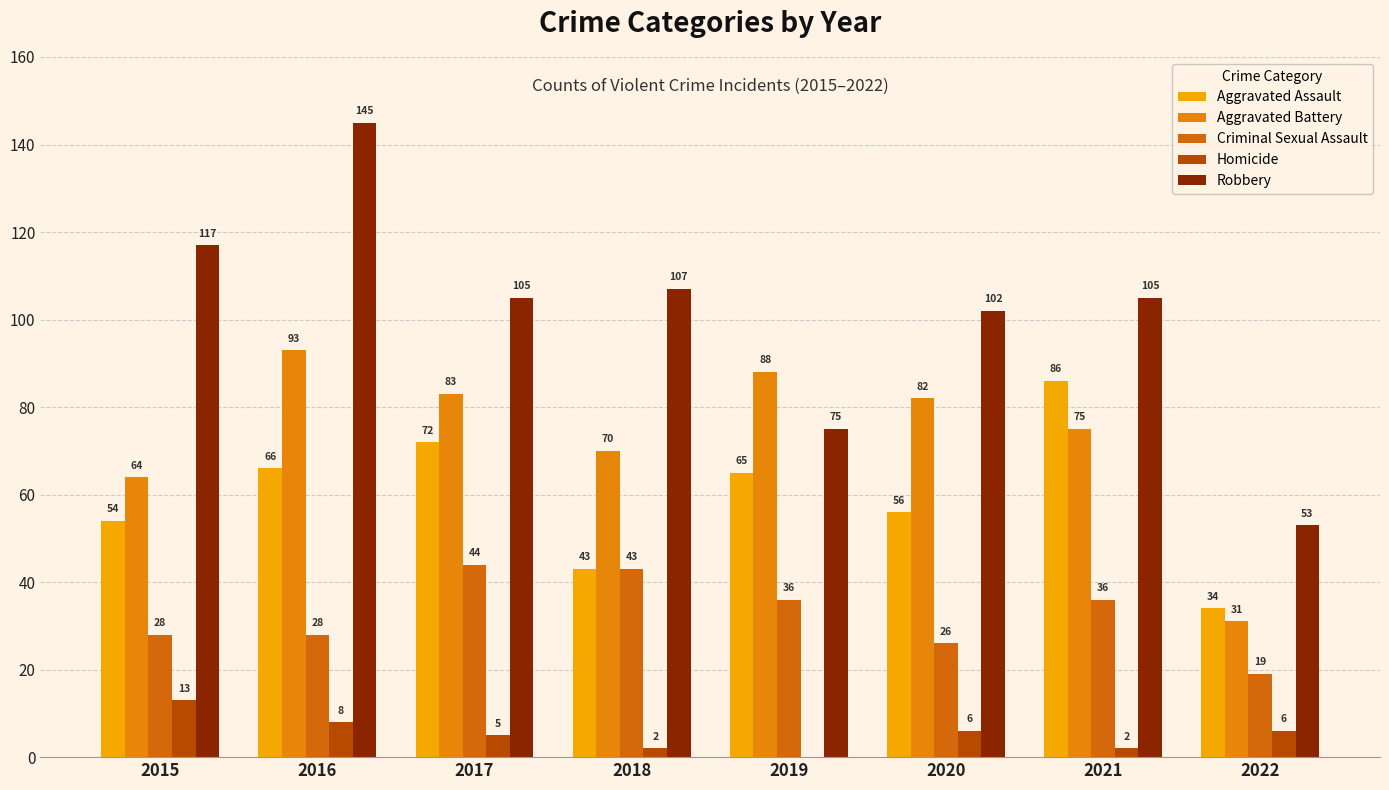

What is the difference between the second highest and minimum values in the Aggravated Battery series?

57